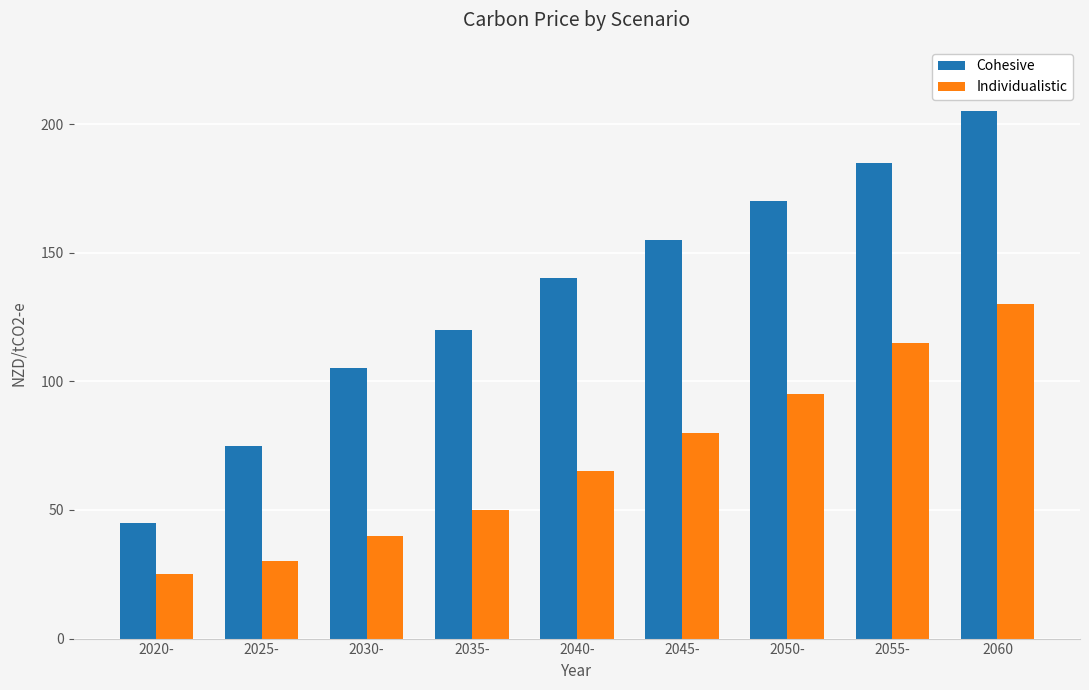

Reading left to right, transcribe all the data shown in this chart.

Cohesive: 45	75	105	120	140	155	170	185	205
Individualistic: 25	30	40	50	65	80	95	115	130